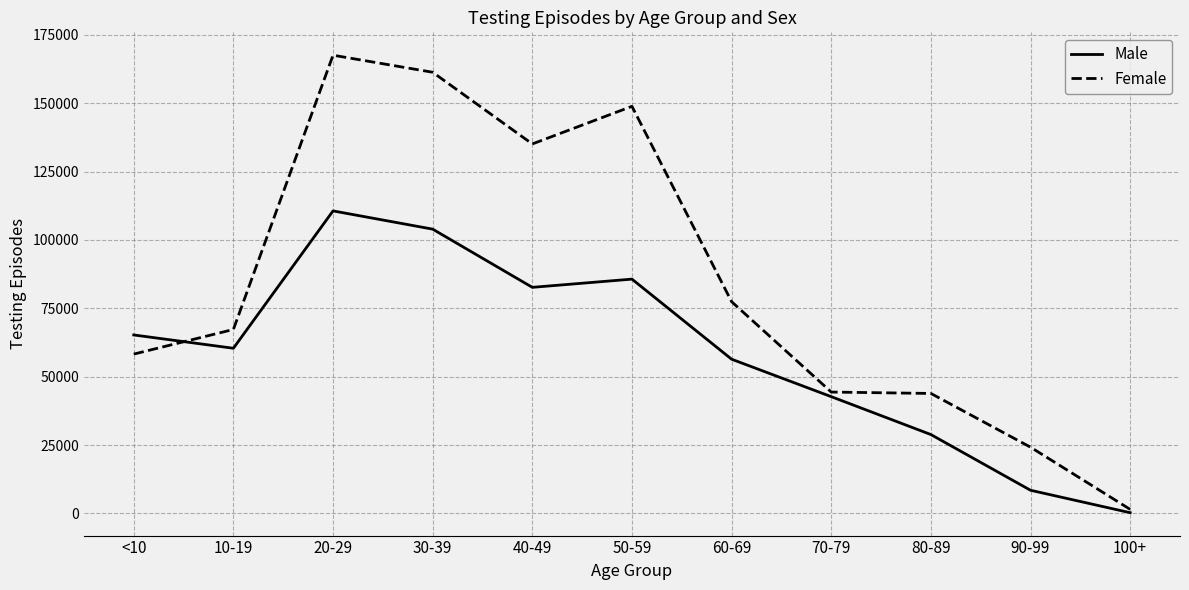

At which label does Female reach its peak?

20-29